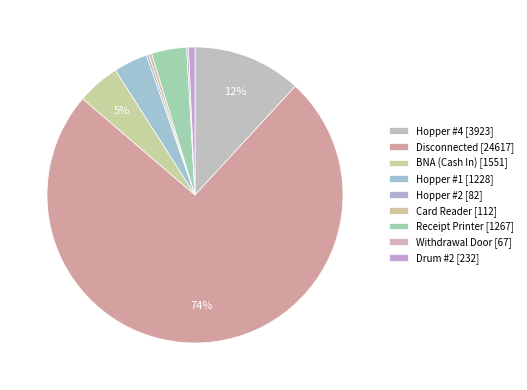

Approximately how many times larger is the value at Disconnected compared to Hopper #1?

20.0